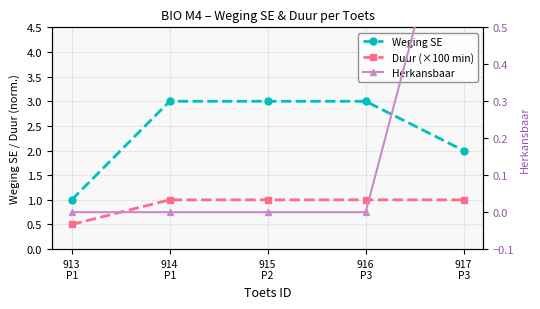

Which series has the widest spread of values?

Weging SE